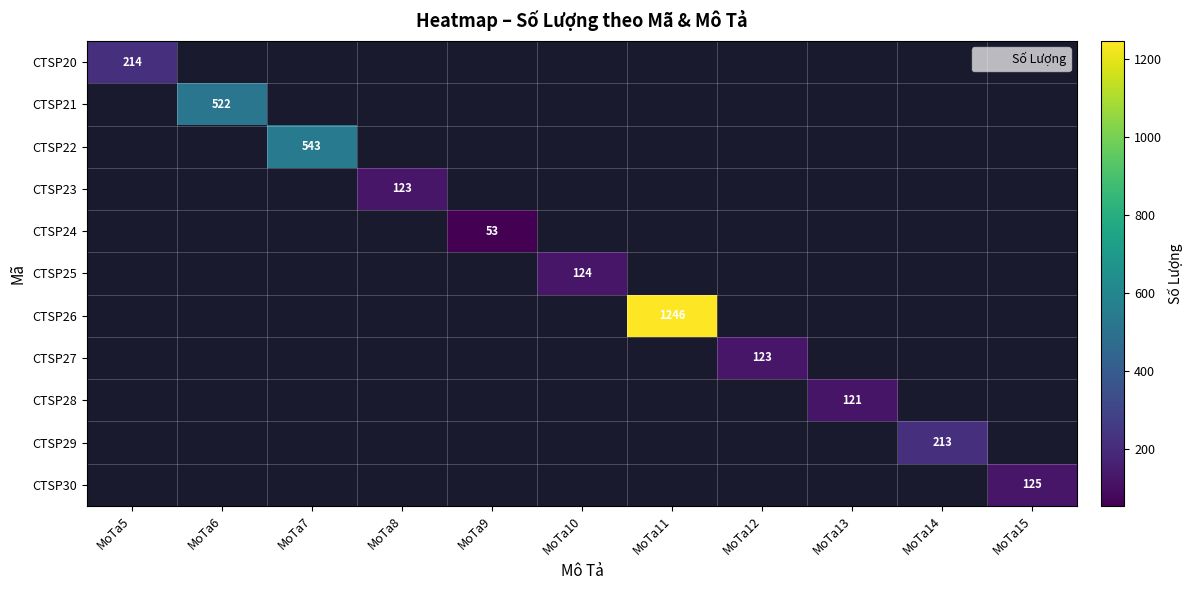

List the labels in order of CTSP26 value, smallest first.

MoTa5, MoTa6, MoTa7, MoTa8, MoTa9, MoTa10, MoTa11, MoTa12, MoTa13, MoTa14, MoTa15